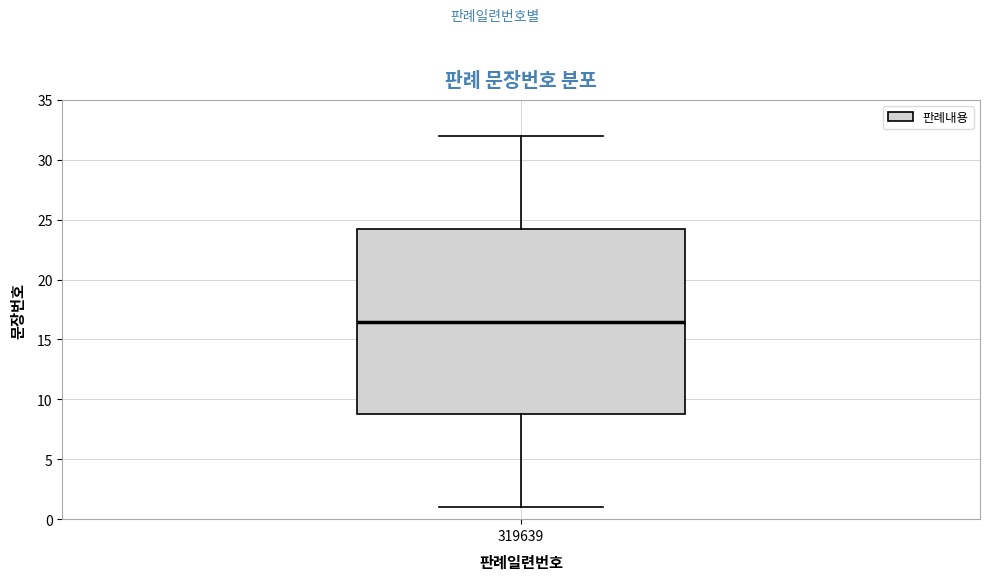

Transcribe this box plot: give where the median line is, the range the box spans, and where the two whiskers end, as read against the y-axis. The values are not printed on the chart, so give them approximately, as read against the axis.

median 16.5, box 9.0 to 24.5, whiskers 1.0 to 32.0